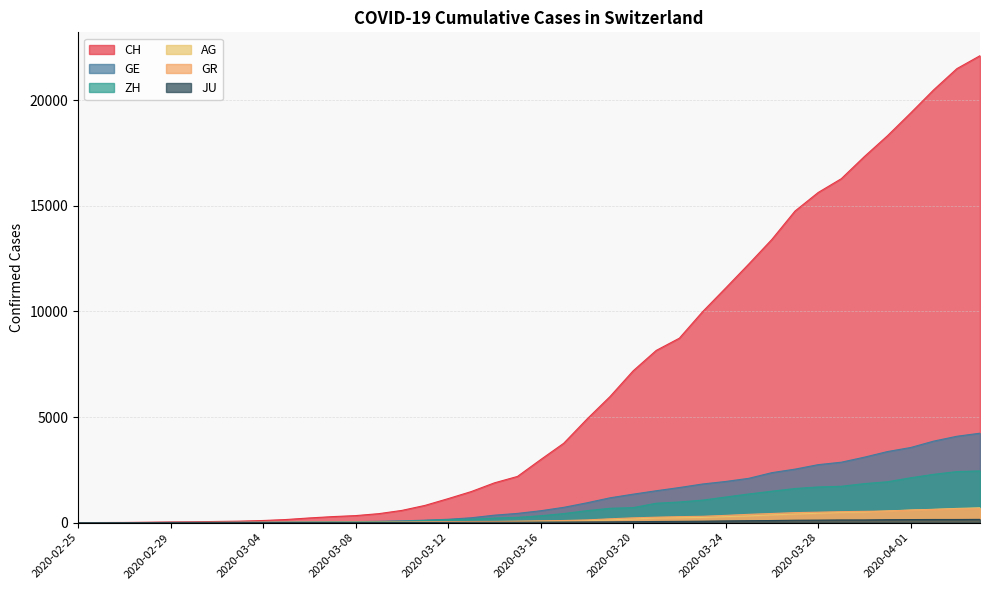

Rank the series by their maximum value, from highest to lowest.

CH, GE, ZH, AG, GR, JU